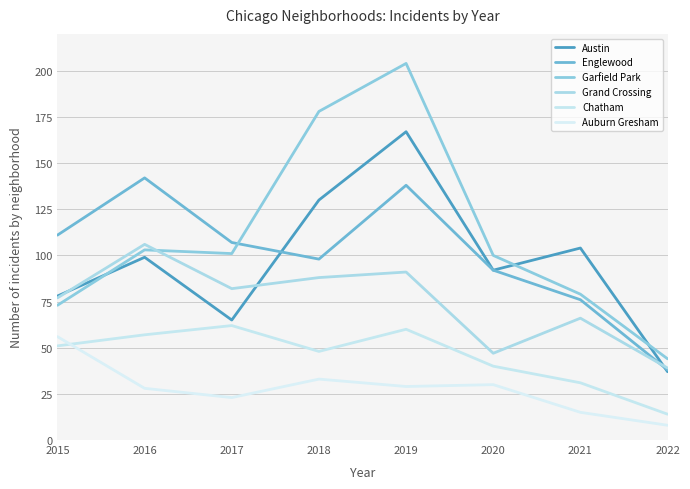

What is the difference between the Austin values at 2015 and 2018?

52